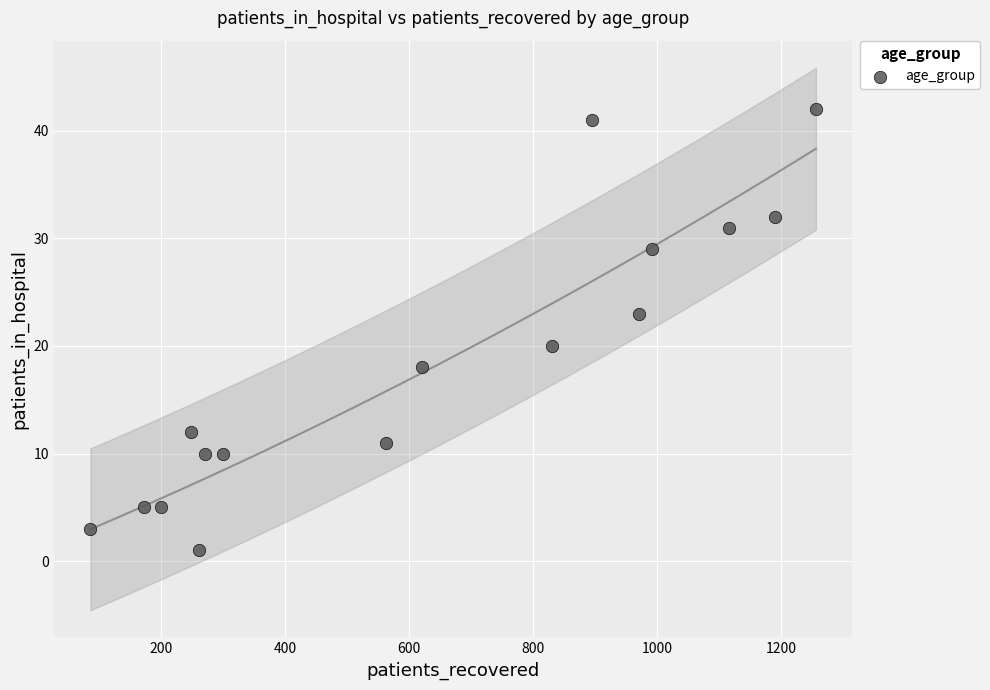

What Y value in the scatter plot is closest to 21?

20